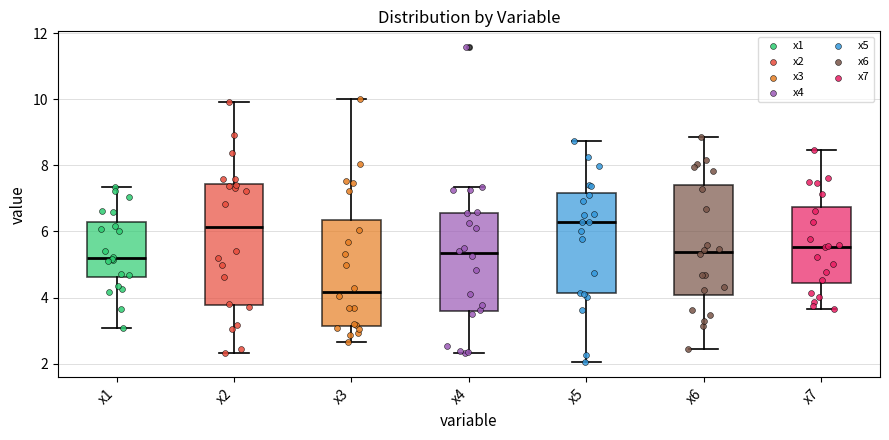

Reading left to right, read every box against the y-axis: the position of its median line, the range the box covers, and the ends of its whiskers. The values are not printed on the chart, so give them approximately, as read against the axis.

x1: median 5.2, box 4.6 to 6.2, whiskers 3.0 to 7.4
x2: median 6.2, box 3.8 to 7.4, whiskers 2.4 to 10.0
x3: median 4.2, box 3.2 to 6.4, whiskers 2.6 to 10.0
x4: median 5.4, box 3.6 to 6.6, whiskers 2.4 to 7.4
x5: median 6.2, box 4.2 to 7.2, whiskers 2.0 to 8.8
x6: median 5.4, box 4.0 to 7.4, whiskers 2.4 to 8.8
x7: median 5.6, box 4.4 to 6.8, whiskers 3.6 to 8.4